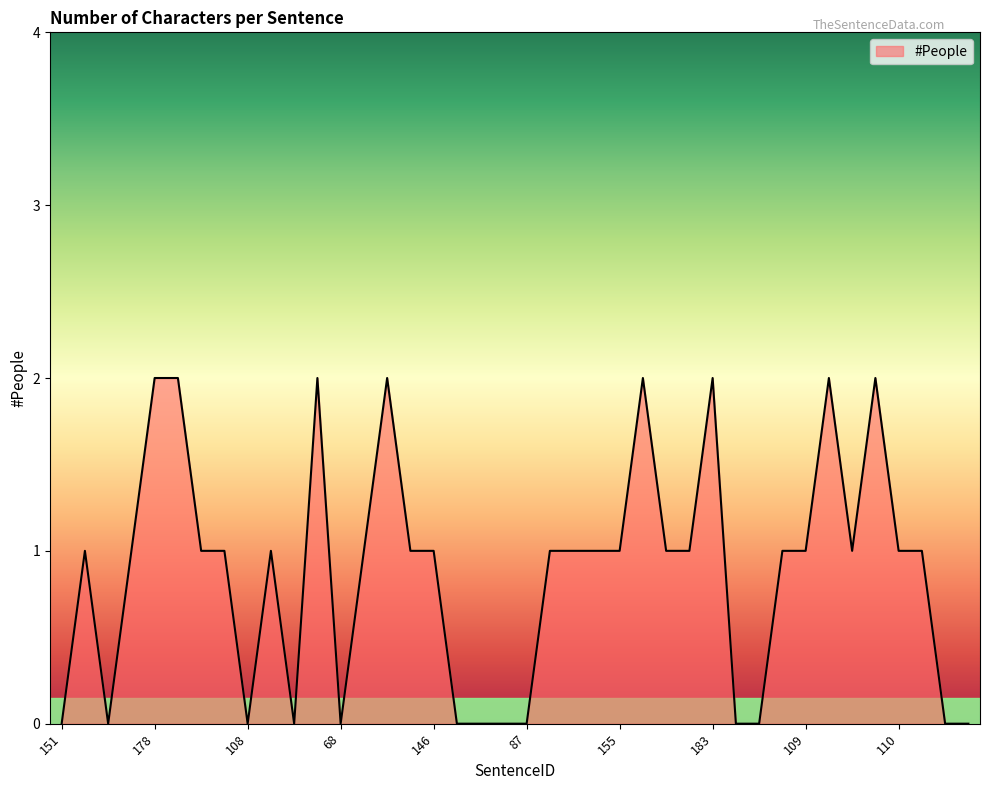

Does the chart display data point markers on the line(s)?

No